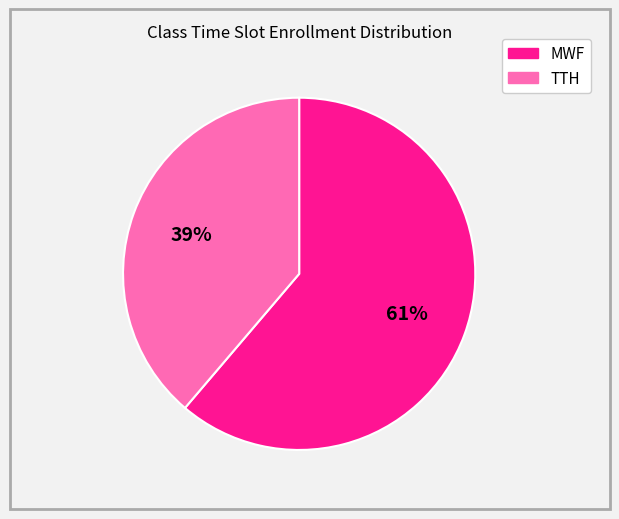

To the nearest percent, what is the difference between the largest and smallest slice percentages?

22%